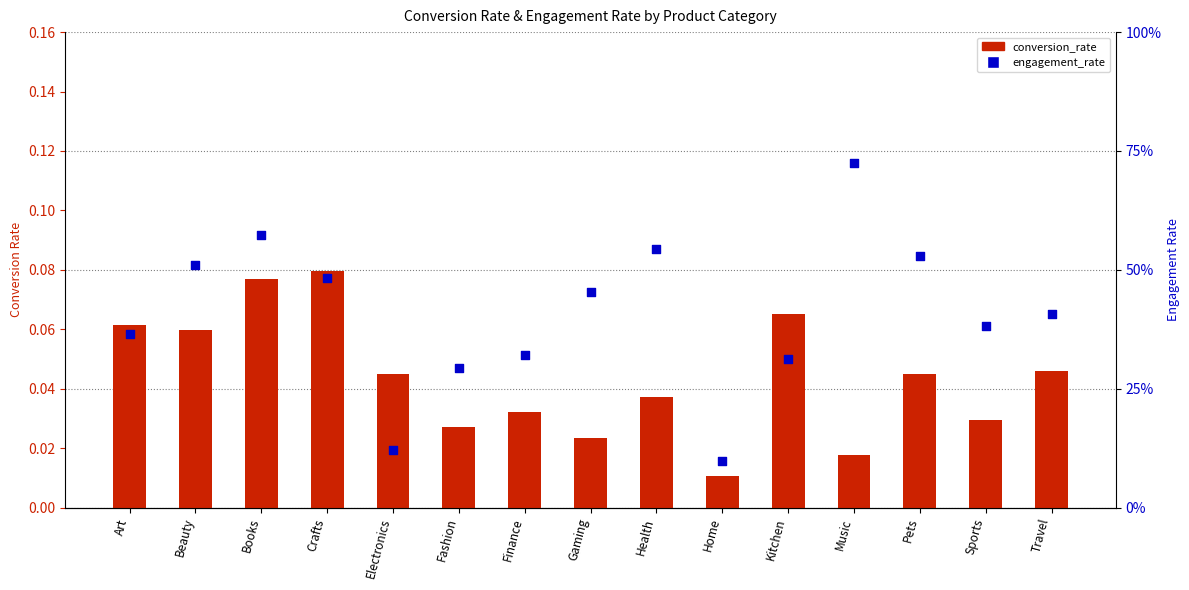

Which series contains the lowest Y value?

conversion_rate